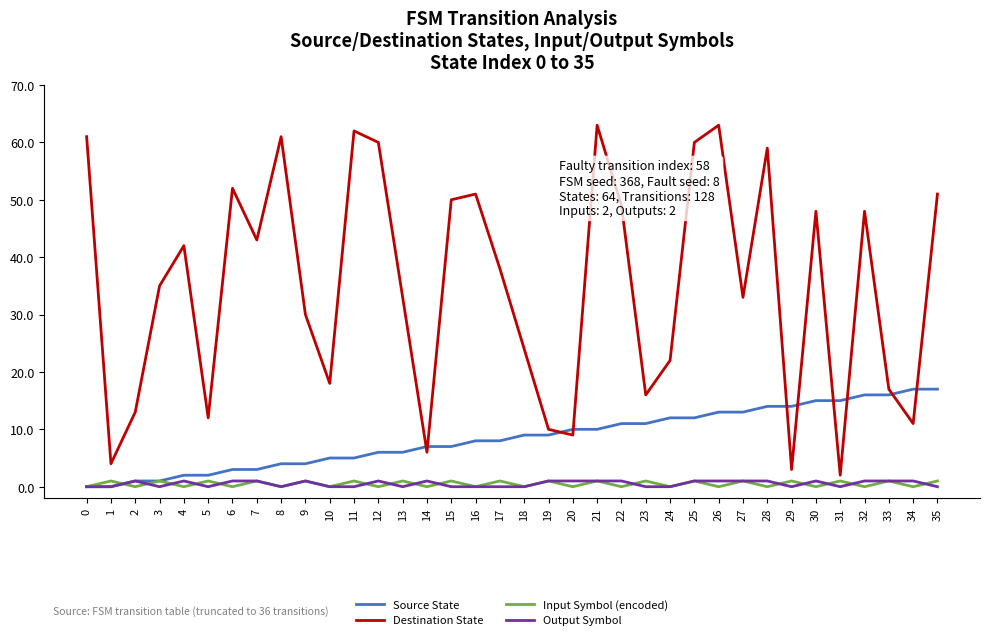

What is the difference between the highest and lowest values at 26?

63